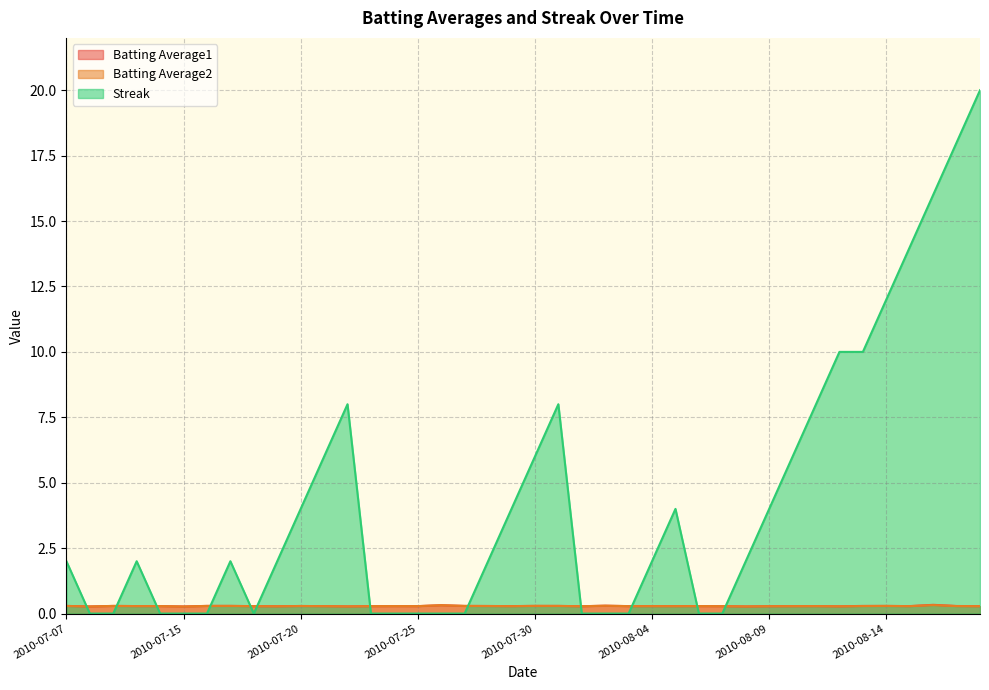

Which label corresponds to the largest value in the chart?

2010-08-18